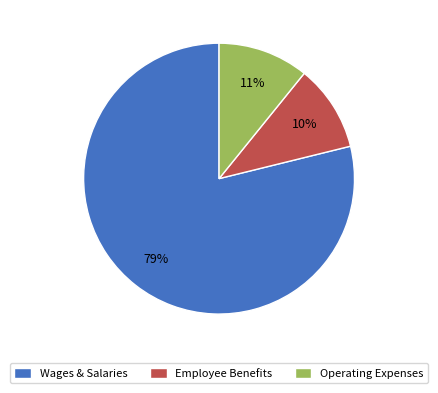

Count the number of slices in the pie.

3